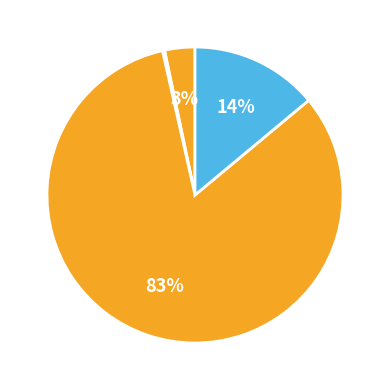

To the nearest percent, what is the average slice percentage?

25%